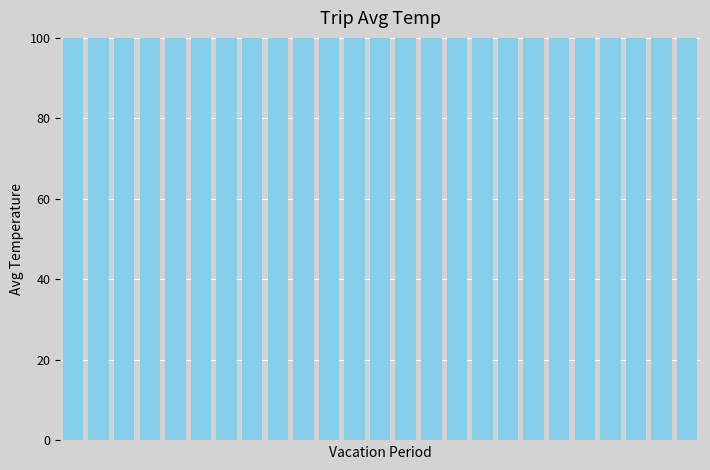

How many categories are shown in the chart?

25